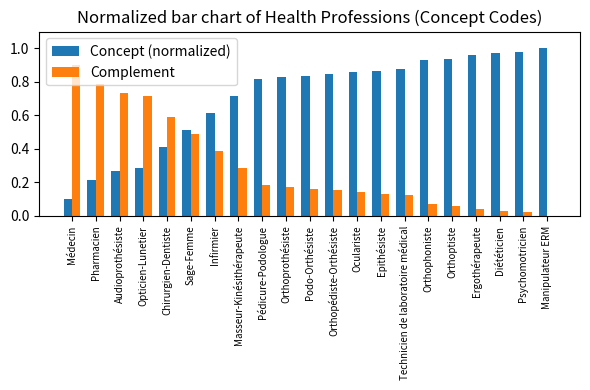

Which category has the highest value in the Complement series?

Médecin